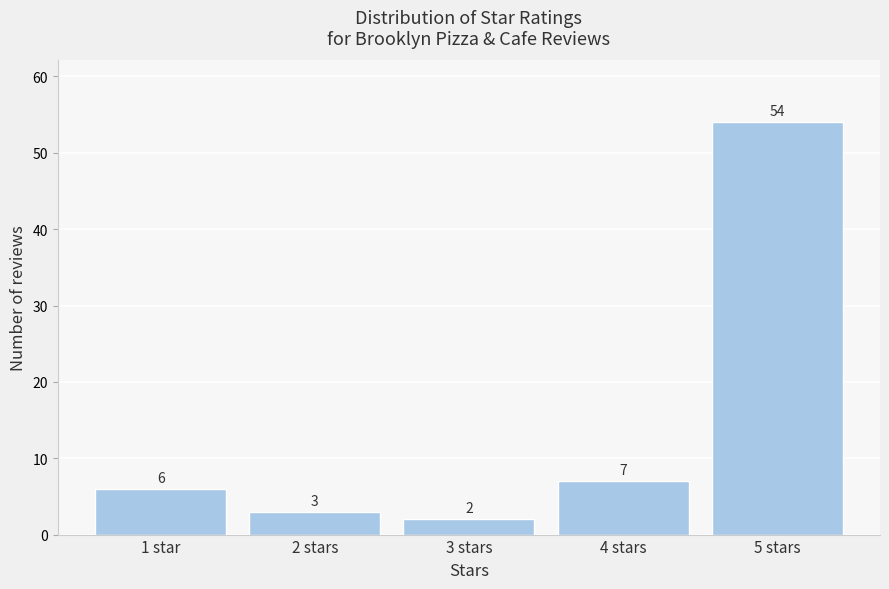

Reading left to right, list all the values displayed in this chart.

1 star=6	2 stars=3	3 stars=2	4 stars=7	5 stars=54